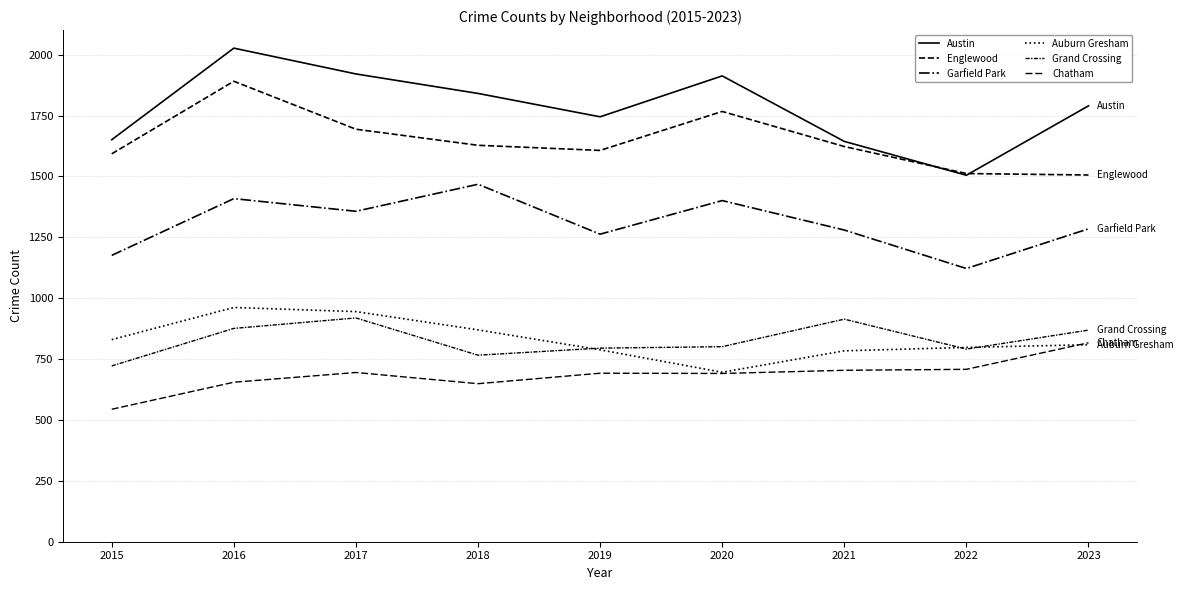

Is this an area chart (filled region under the line)?

No